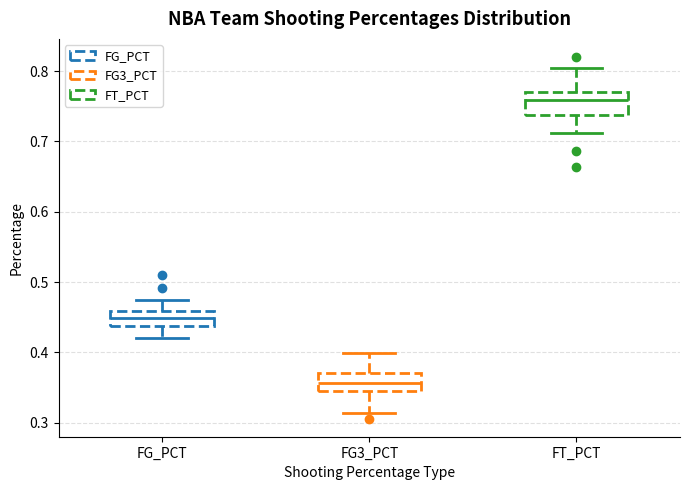

Which box's median line is the highest?

FT_PCT